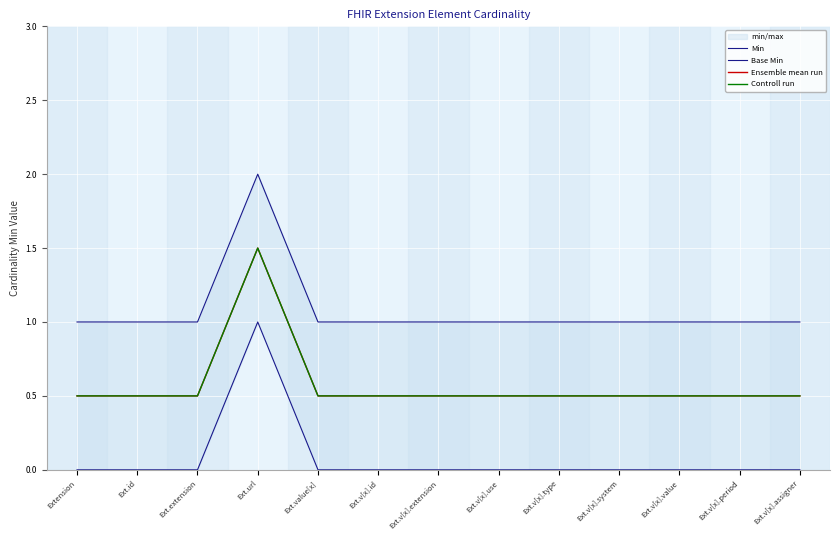

What position from the right is Ext.v[x].extension?

7